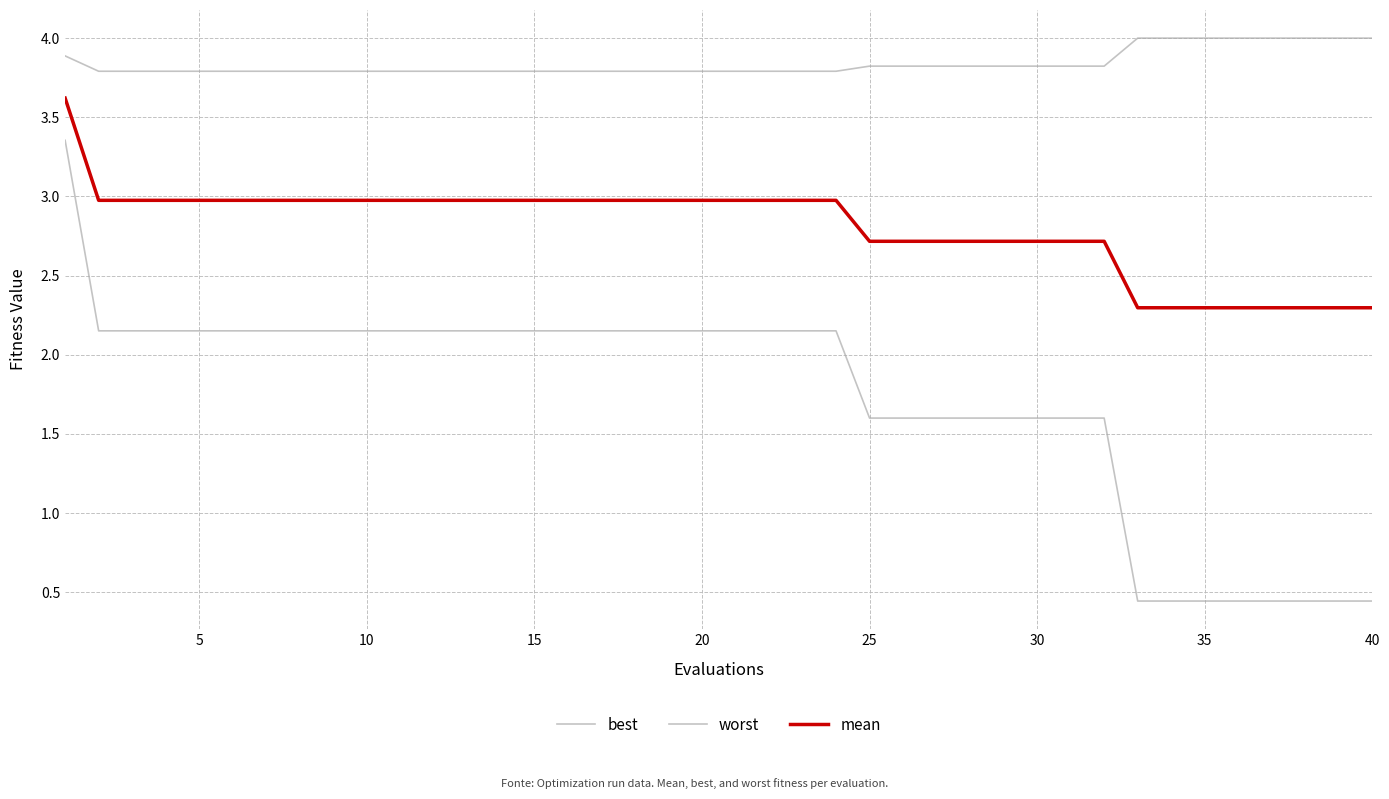

How many lines are shown in the chart?

3